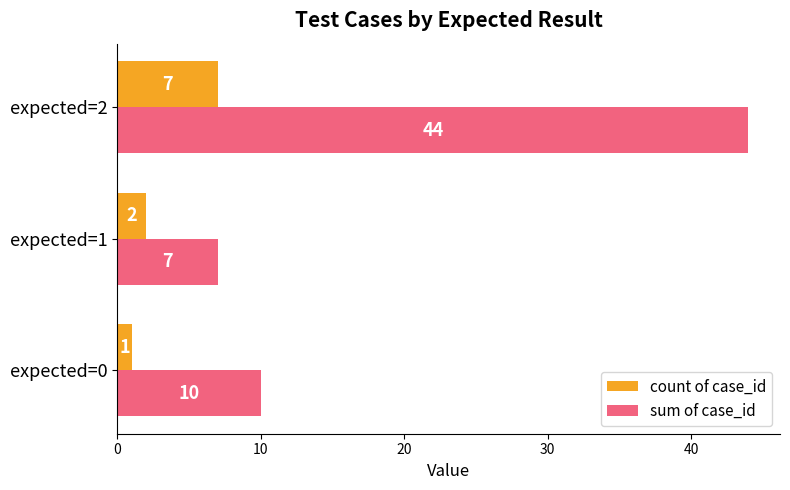

Which series has the widest spread of values?

sum of case_id